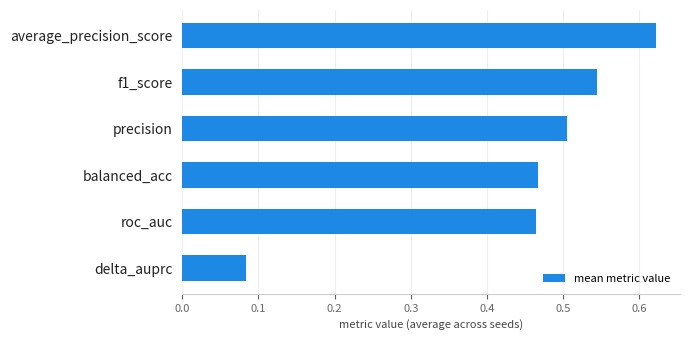

Which has a higher value, delta_auprc or f1_score?

f1_score